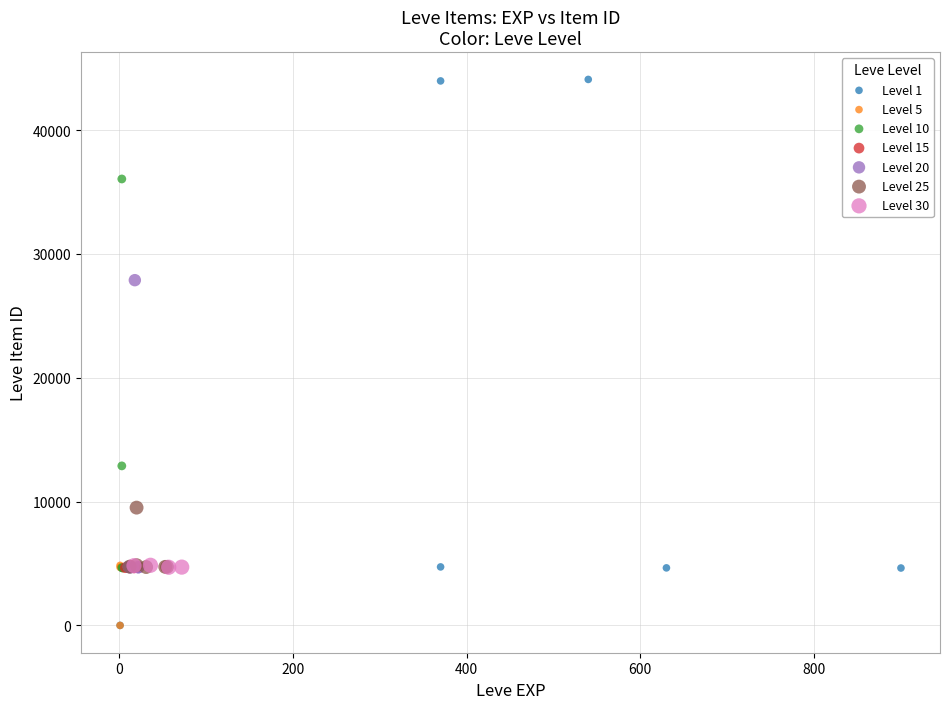

Which series reaches the maximum Y coordinate?

Level 1